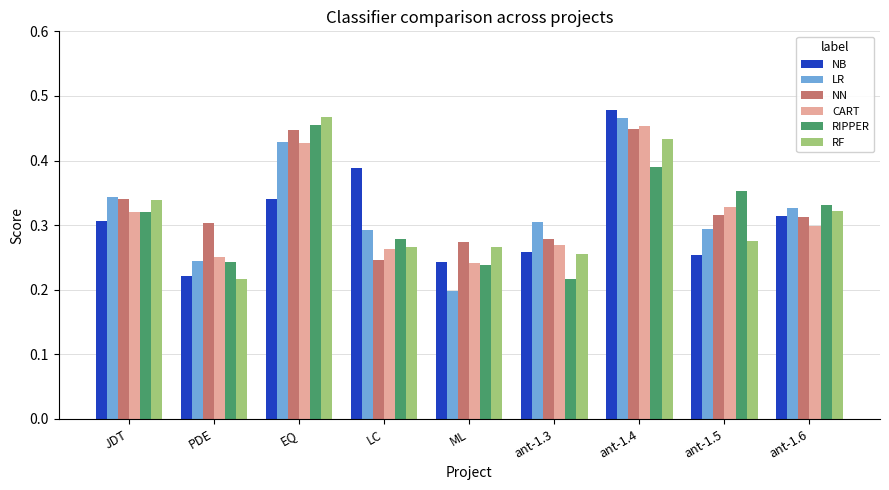

At which category does the chart reach its minimum across all series?

ML